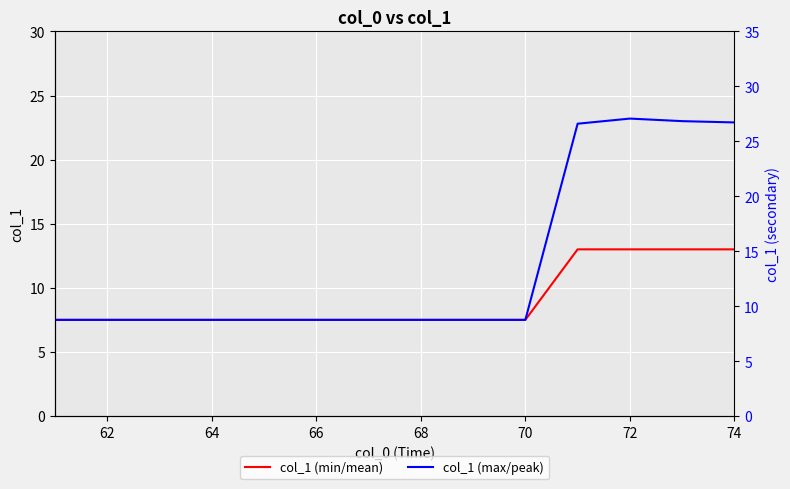

What is the highest value of the col_1 (min/mean) series?

13.0